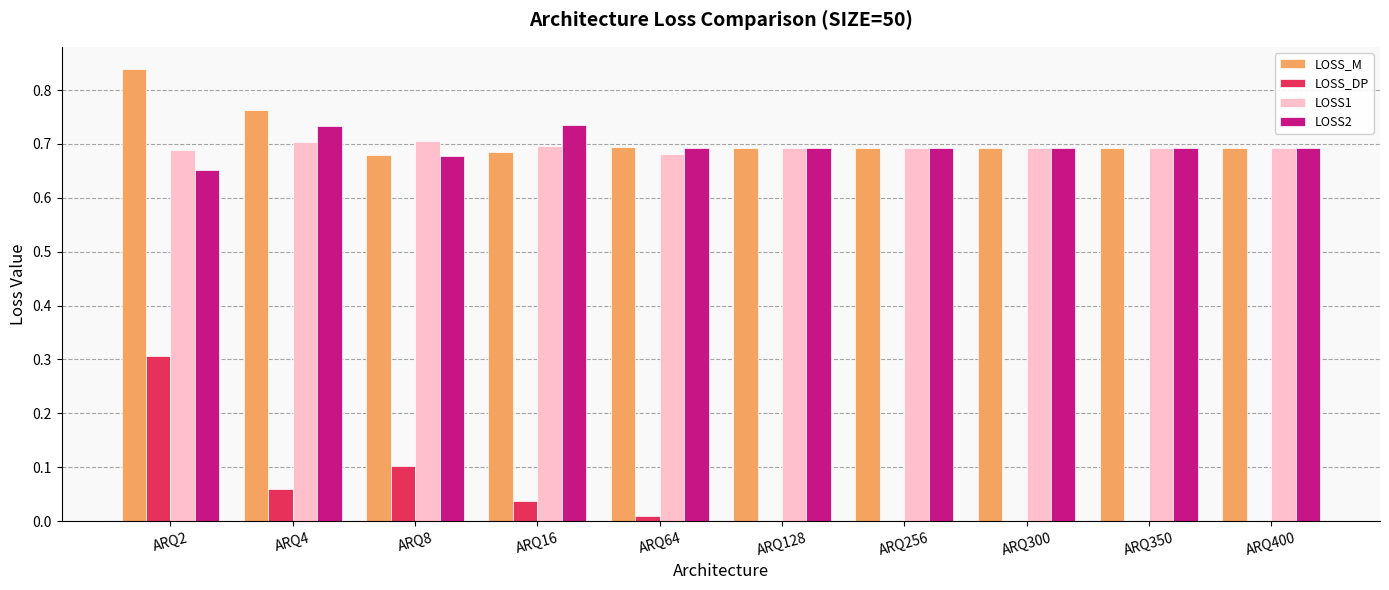

What value does the LOSS_DP series have at ARQ2?

0.3